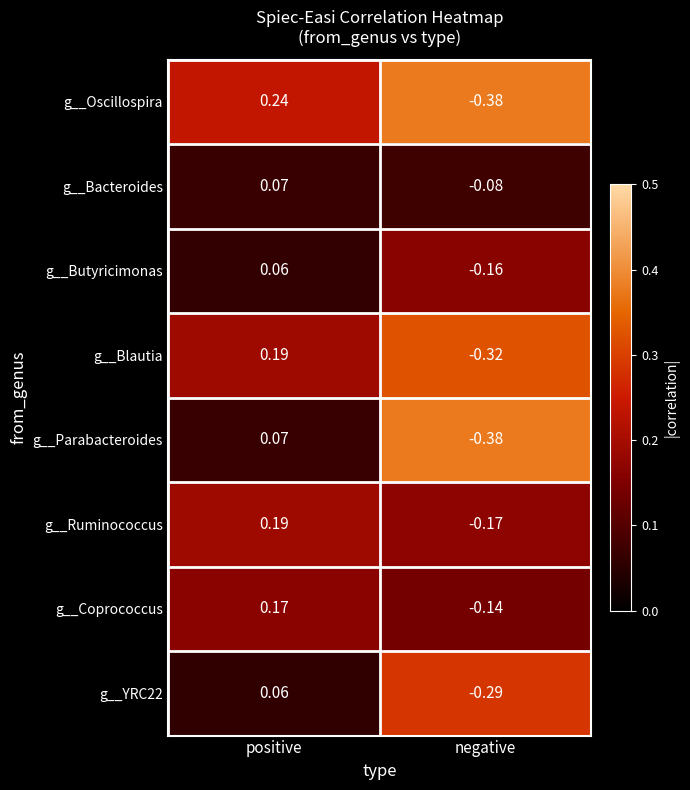

Which label corresponds to the smallest value in the chart?

negative